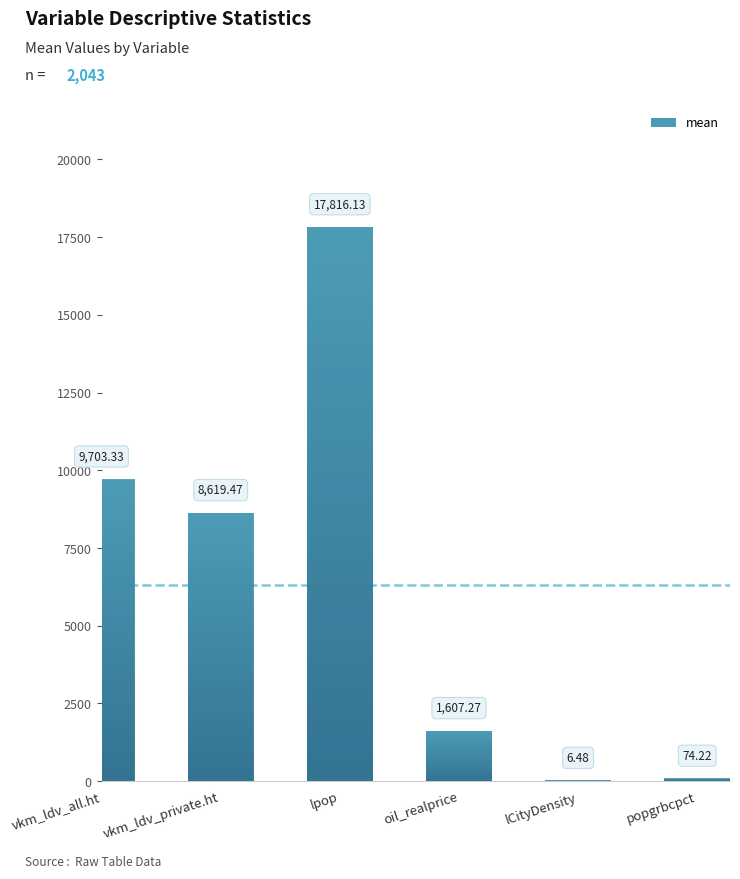

What is the sum of the values at lCityDensity and vkm_ldv_all.ht?

9709.8